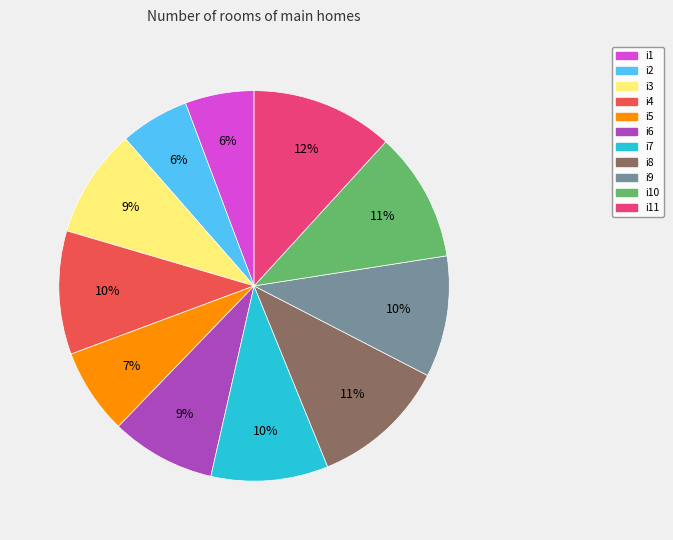

The i5 slice represents 7% of the pie. True or false?

True